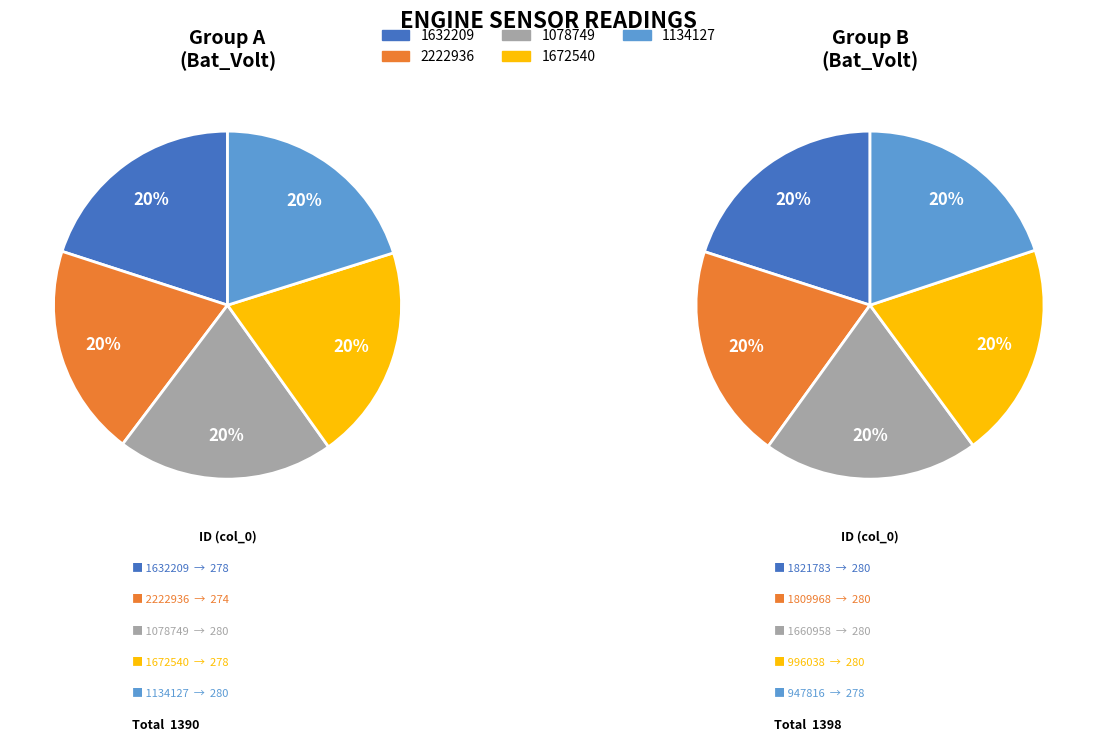

Is it true that 1134127 is 1% of the pie?

False